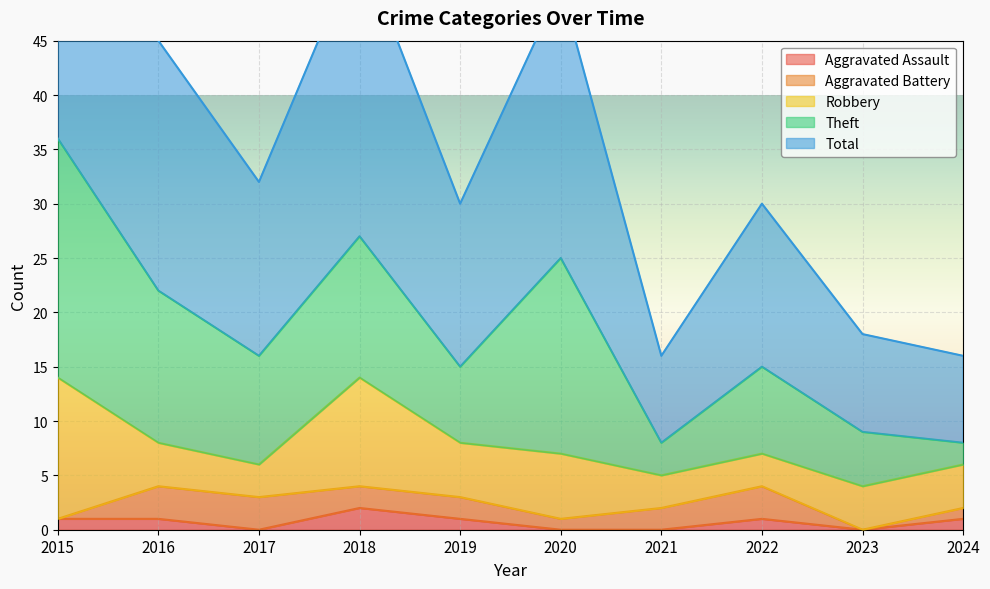

The Aggravated Assault series shows 1 at 2024. True or false?

True